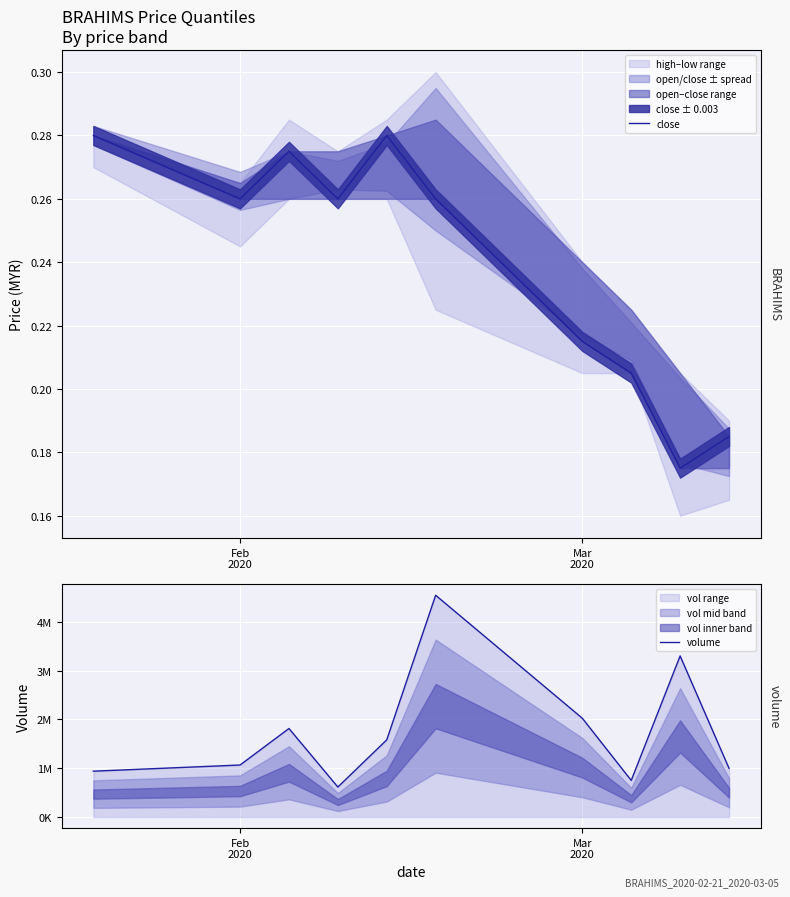

How many lines are shown in the chart?

2